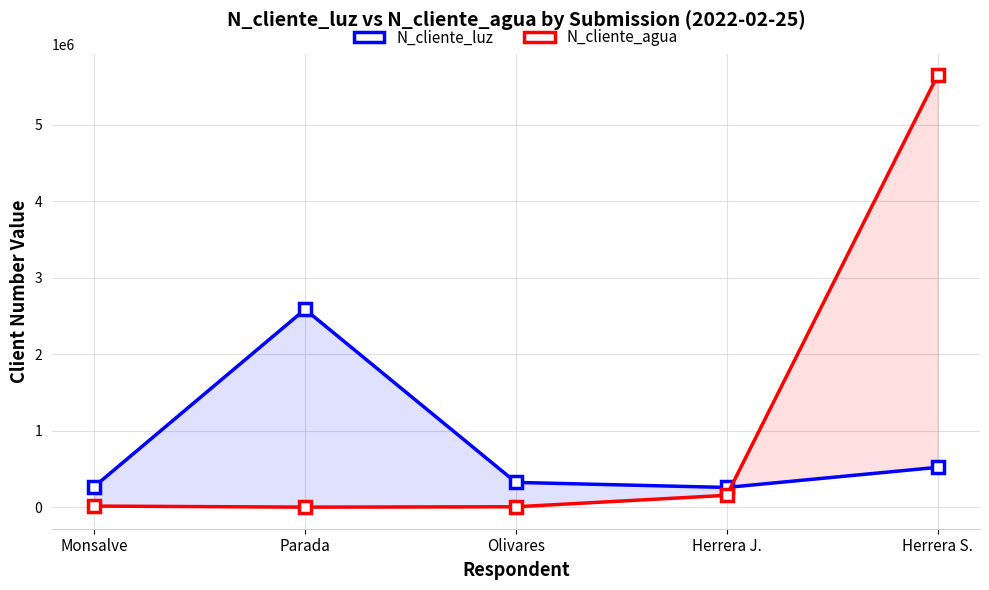

How many series are shown in this chart?

2